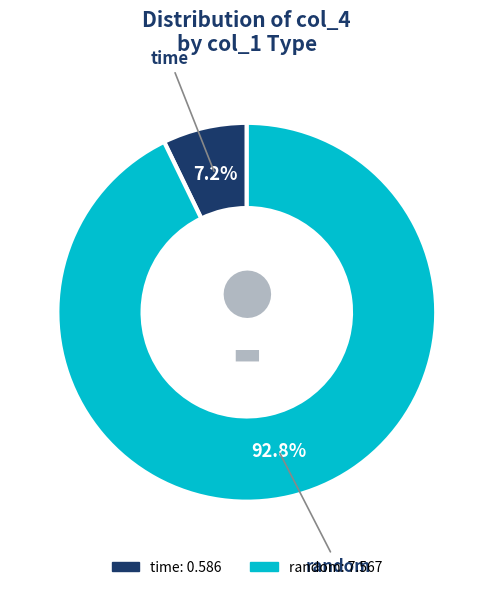

Is there a majority slice in this chart?

Yes